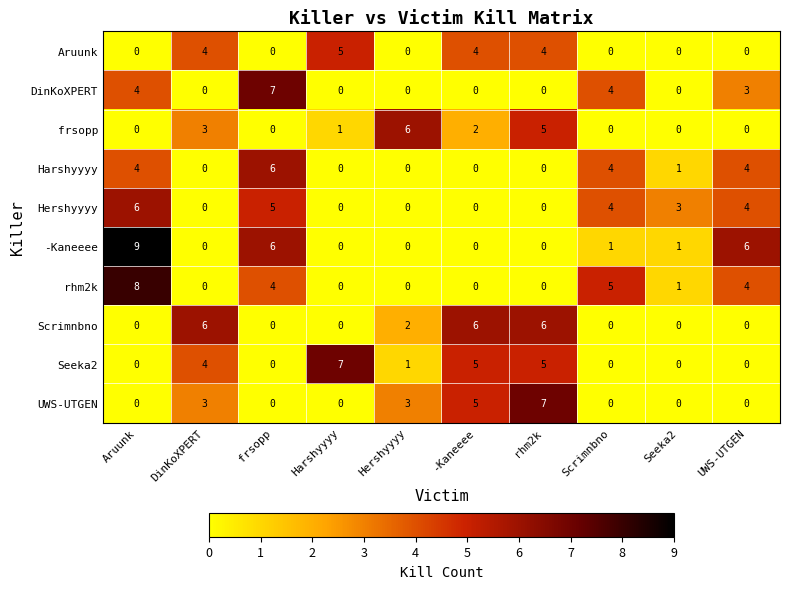

Which category has the highest value across all series?

Aruunk